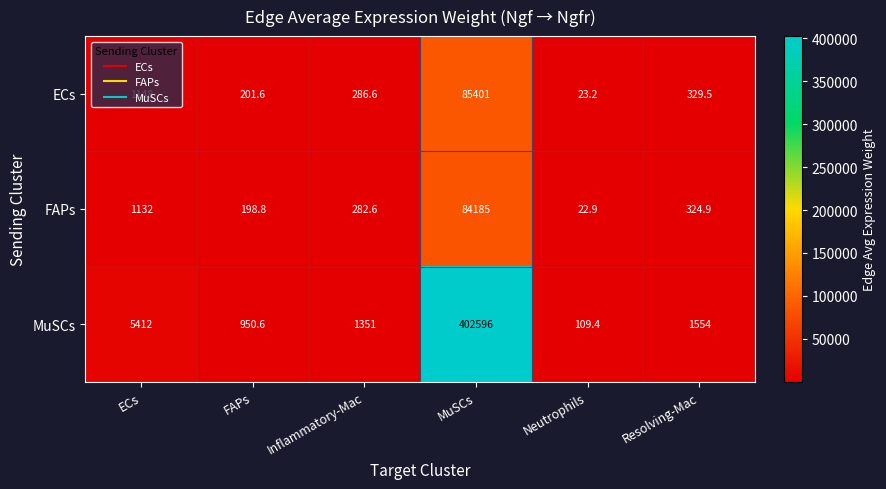

How many categories are shown in the chart?

6